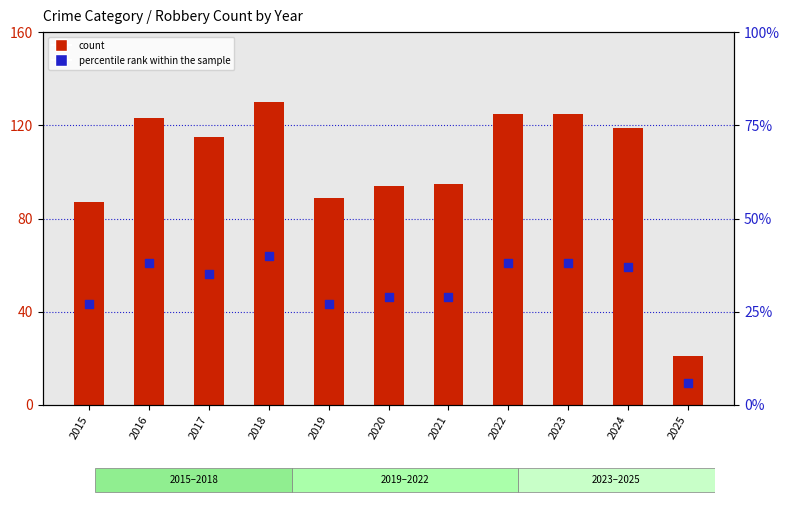

At how many categories does at least one series exceed 14?

11